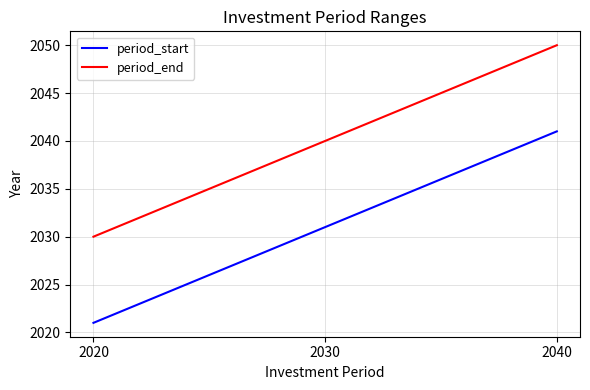

Where is period_start nearest to the value 2031?

2030